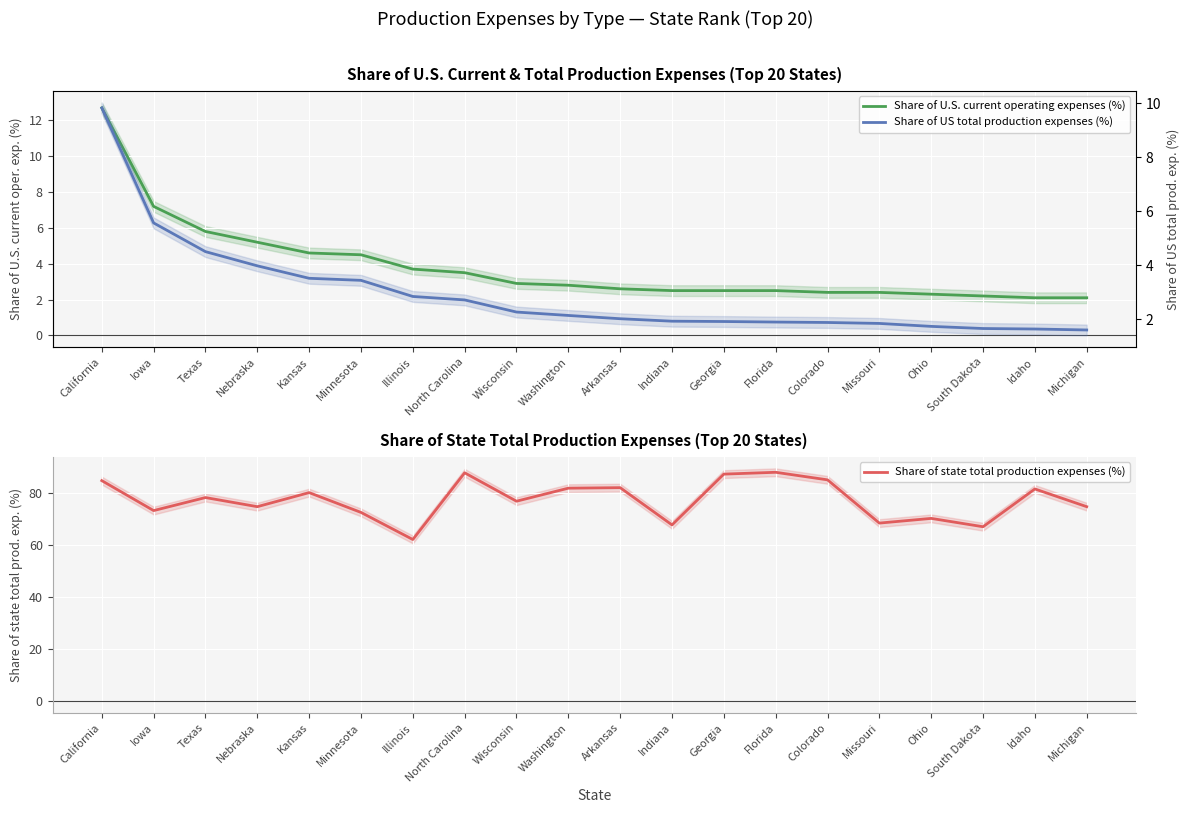

Which series has the largest total across all categories?

Share of state total production expenses (%)